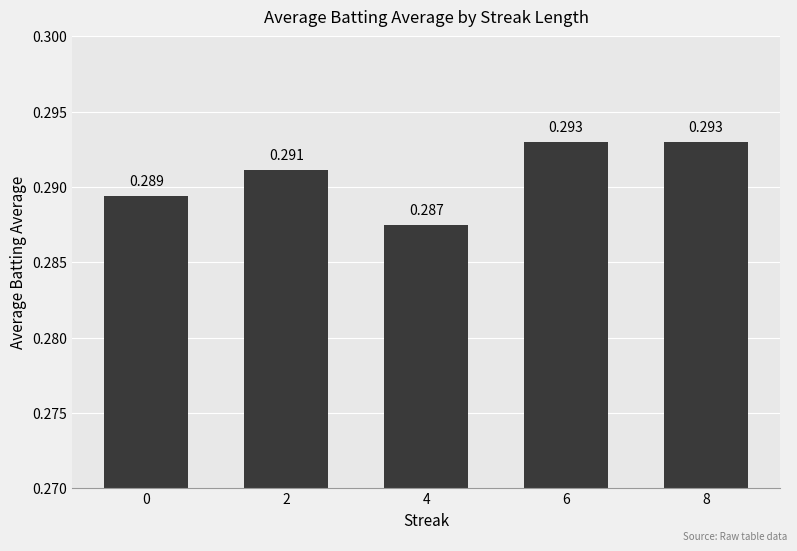

Is it true that the value at 4 is 0.3?

True